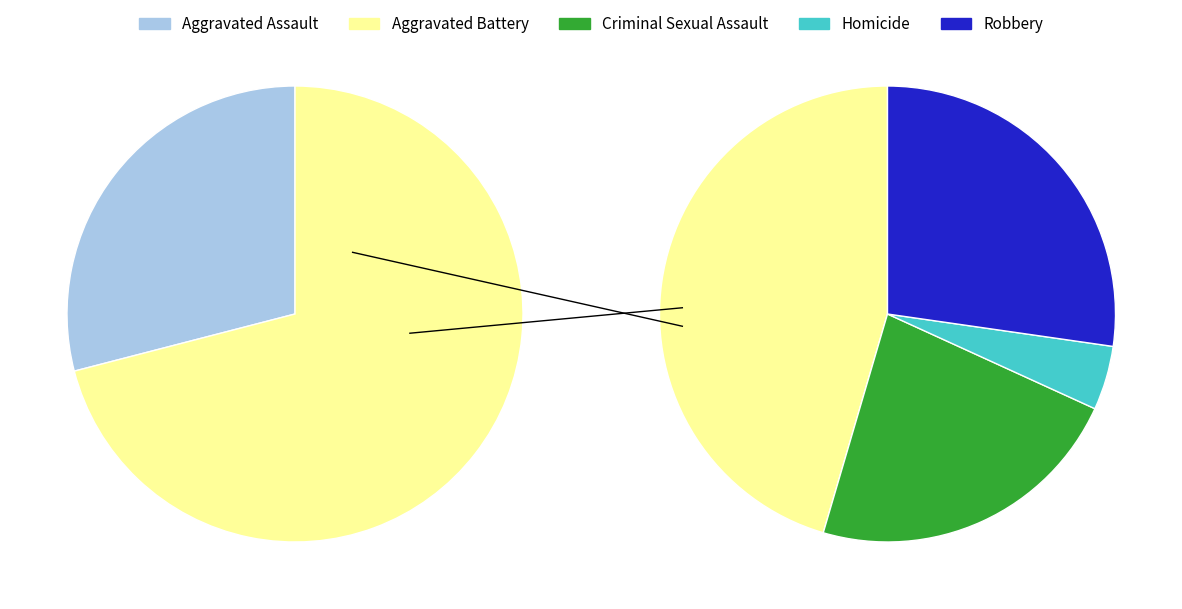

To the nearest percent, what is the difference between the largest and smallest slice percentages?

29%